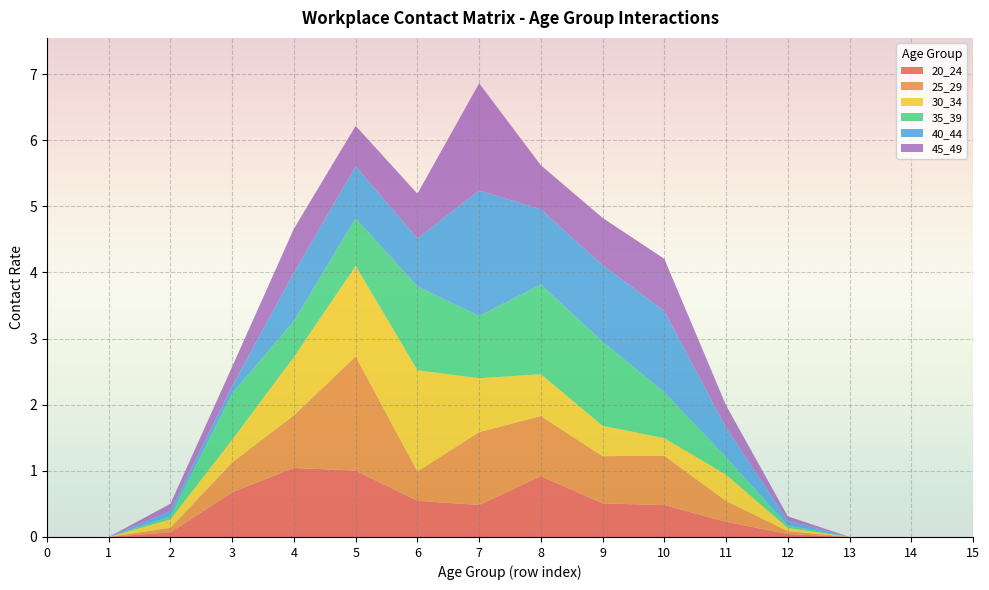

Reading right to left, list all the values displayed in this chart.

20_24: 15=0.0	14=0.0	13=0.0	12=0.0	11=0.2	10=0.5	9=0.5	8=0.9	7=0.5	6=0.5	5=1.0	4=1.0	3=0.7	2=0.1	1=0.0	0=0.0
25_29: 15=0.0	14=0.0	13=0.0	12=0.0	11=0.3	10=0.7	9=0.7	8=0.9	7=1.1	6=0.4	5=1.7	4=0.8	3=0.5	2=0.1	1=0.0	0=0.0
30_34: 15=0.0	14=0.0	13=0.0	12=0.0	11=0.4	10=0.3	9=0.5	8=0.6	7=0.8	6=1.5	5=1.4	4=0.9	3=0.3	2=0.1	1=0.0	0=0.0
35_39: 15=0.0	14=0.0	13=0.0	12=0.0	11=0.3	10=0.7	9=1.3	8=1.4	7=0.9	6=1.3	5=0.7	4=0.5	3=0.7	2=0.0	1=0.0	0=0.0
40_44: 15=0.0	14=0.0	13=0.0	12=0.1	11=0.4	10=1.2	9=1.2	8=1.1	7=1.9	6=0.7	5=0.8	4=0.7	3=0.1	2=0.1	1=0.0	0=0.0
45_49: 15=0.0	14=0.0	13=0.0	12=0.1	11=0.3	10=0.8	9=0.7	8=0.7	7=1.6	6=0.7	5=0.6	4=0.7	3=0.3	2=0.1	1=0.0	0=0.0